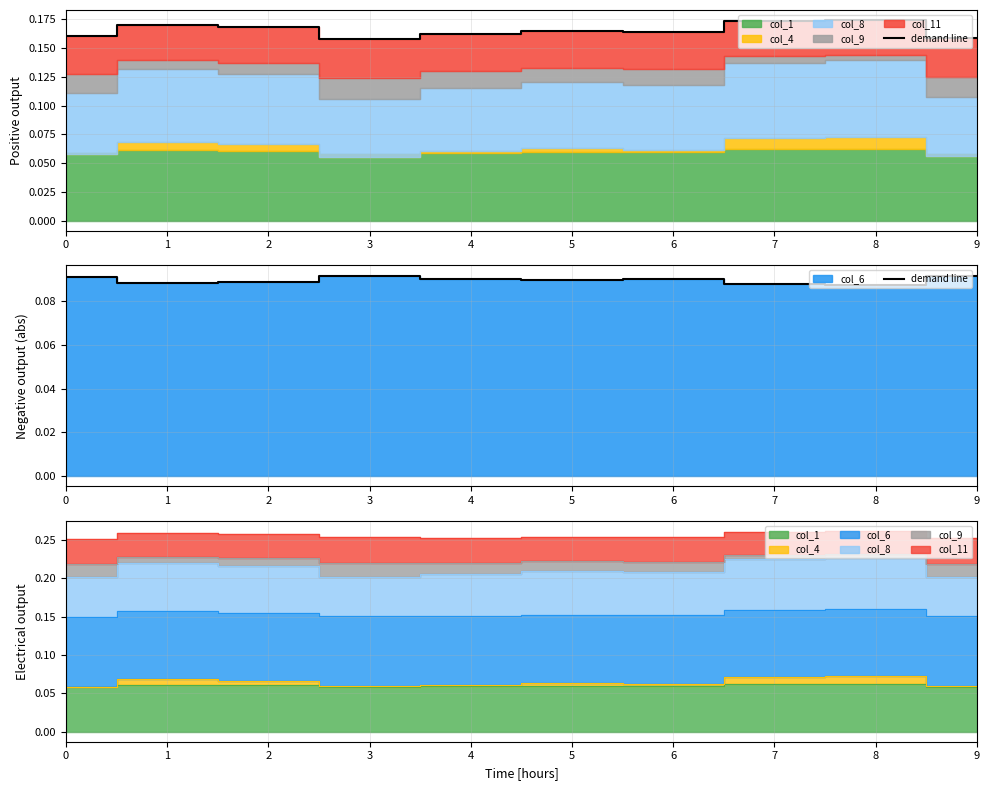

What is the minimum value shown in the chart?

0.1